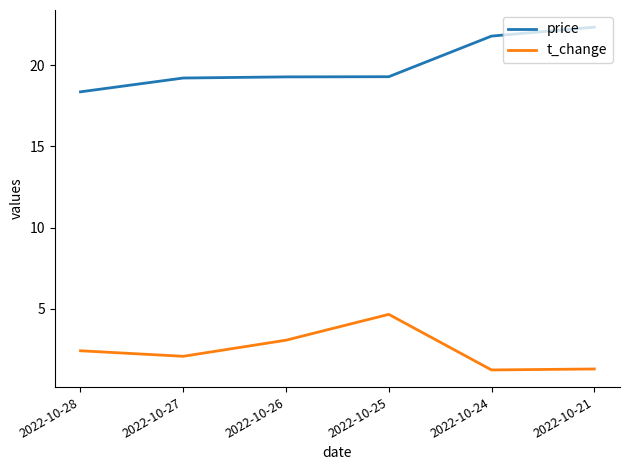

Is the value of price at 2022-10-25 greater than the value of t_change at 2022-10-26?

Yes